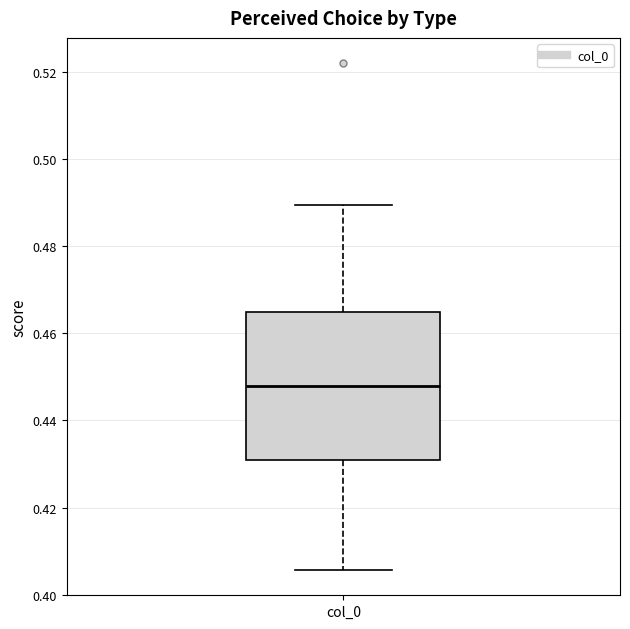

Where does the median line of the box for col_0 sit on the y-axis? The values are not printed on the chart, so give them approximately, as read against the axis.

0.448